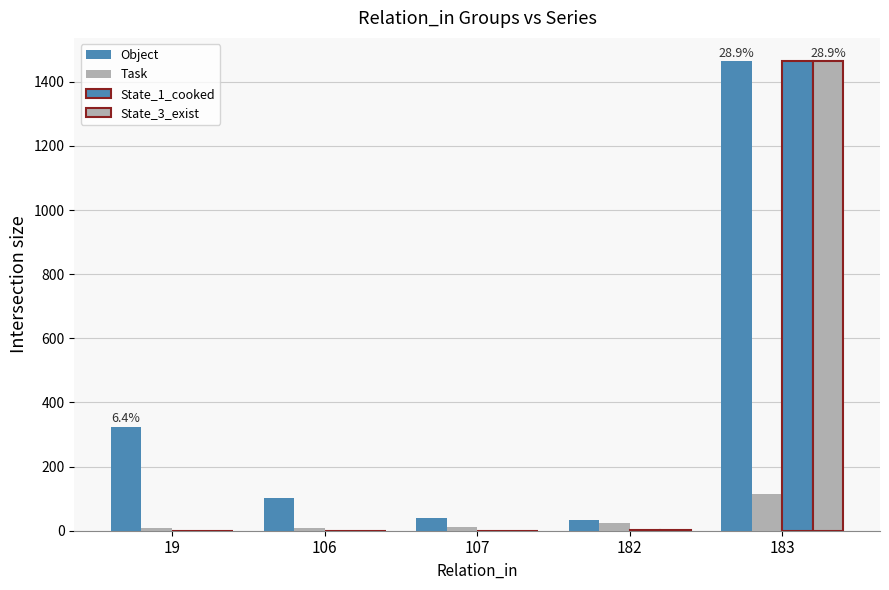

Does the chart contain stacked bars?

No